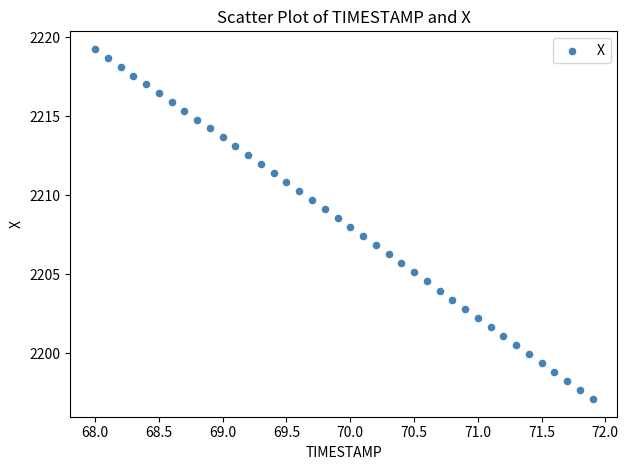

What is the range of X values (max minus min)?

3.9